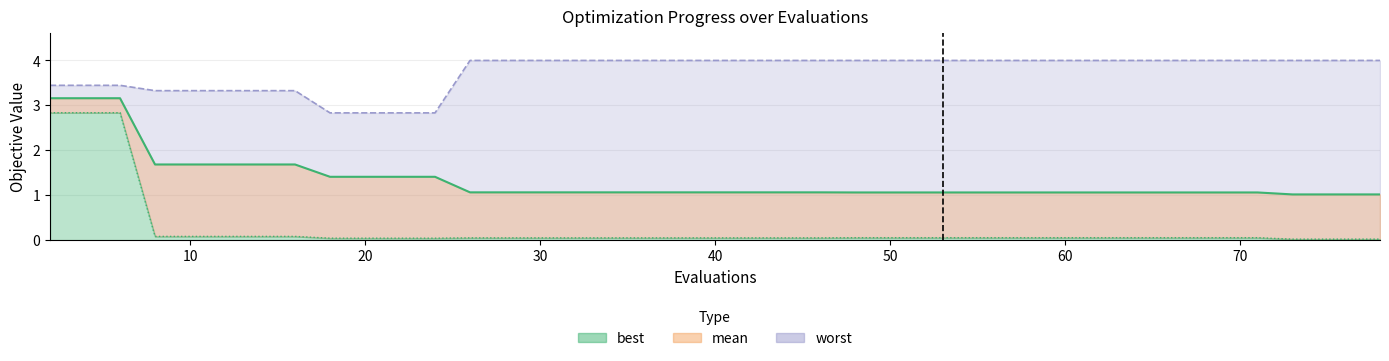

Does the chart have visible grid lines?

Yes